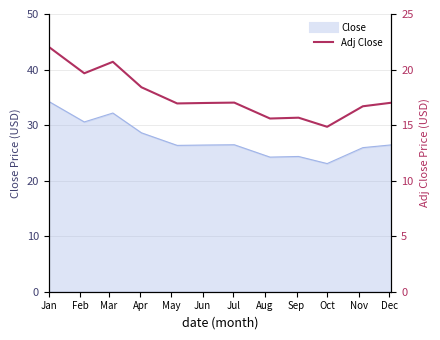

What is the smallest value displayed?

14.8